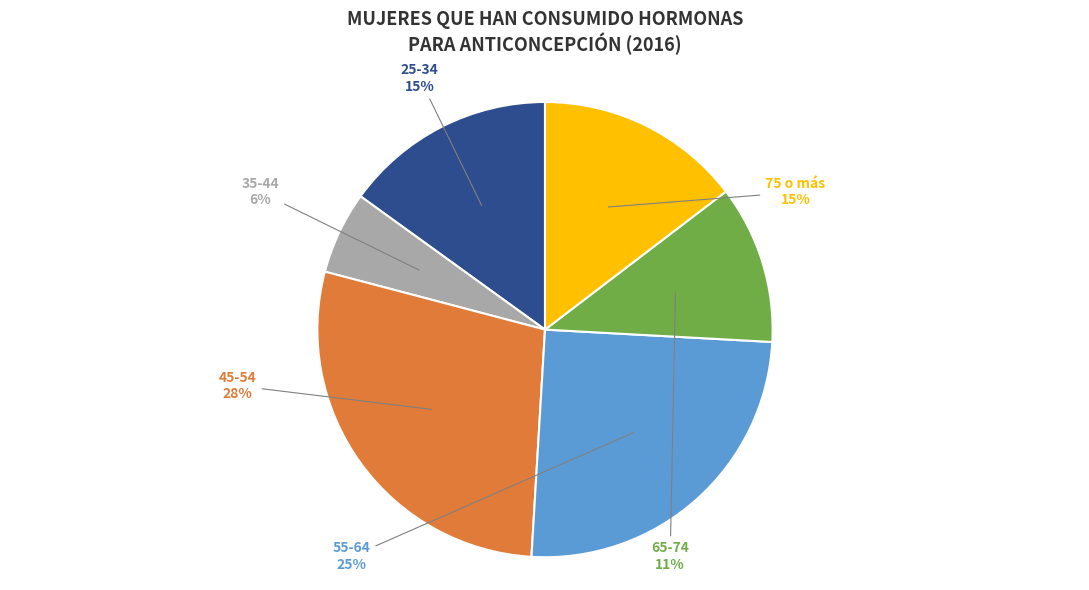

Is there any slice that represents more than half of the pie?

No